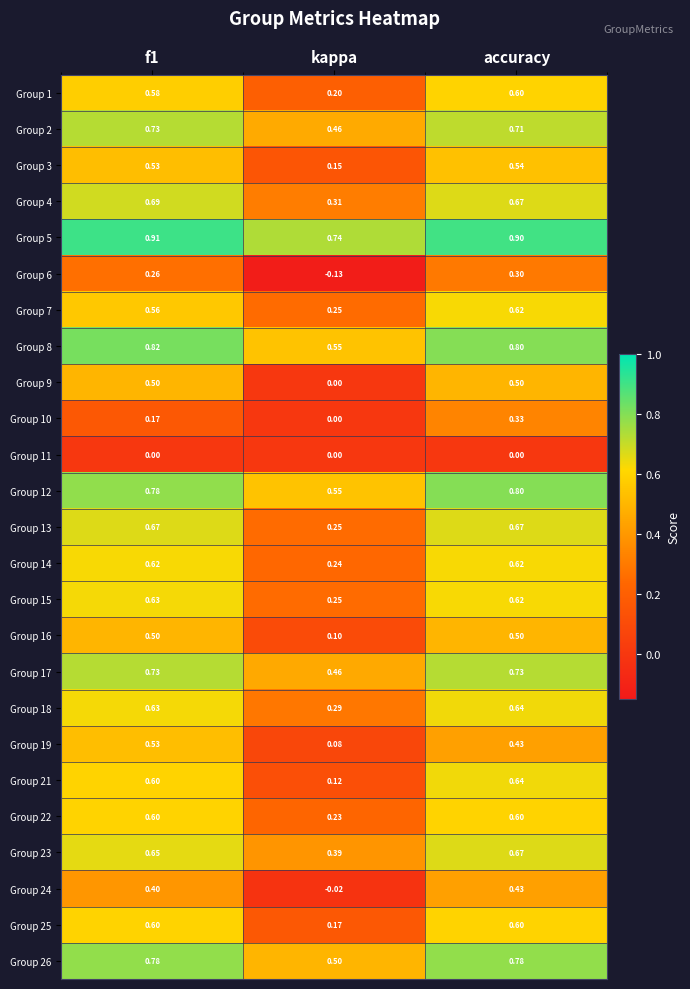

Which category has the highest value in the Group 12 series?

accuracy